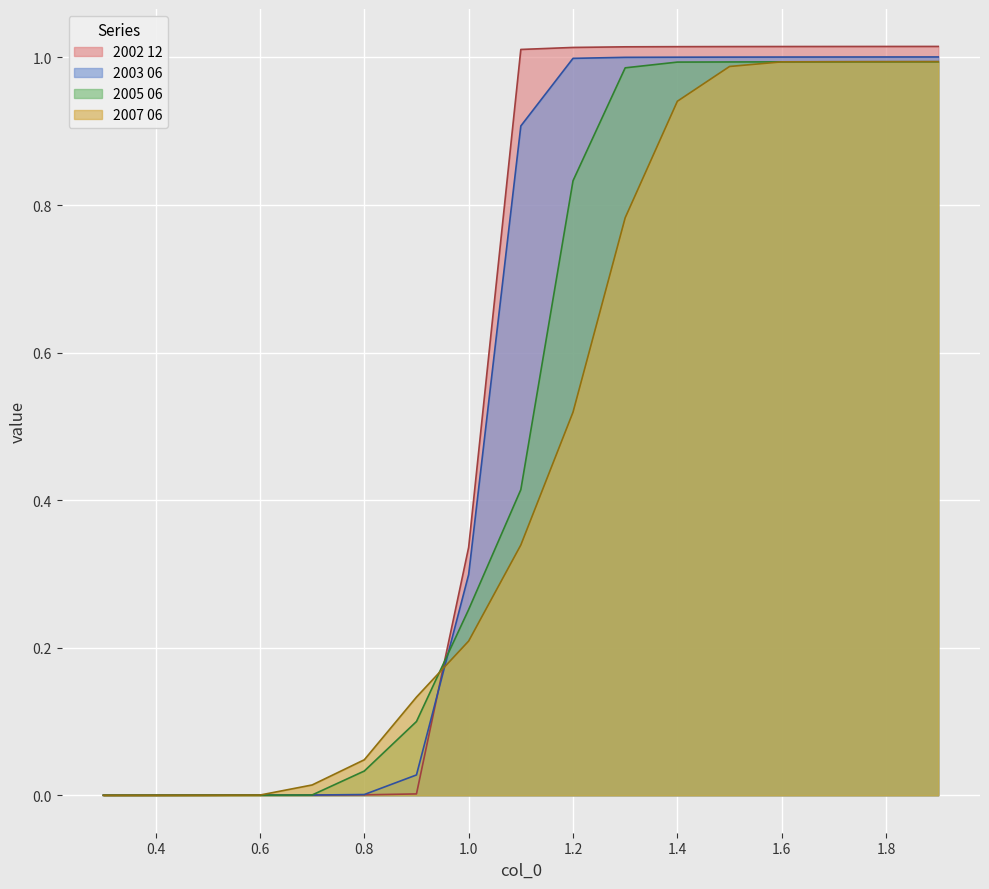

Reading right to left, list all the values displayed in this chart.

2002 12: 1.9=1.0	1.8=1.0	1.7=1.0	1.6=1.0	1.5=1.0	1.4=1.0	1.3=1.0	1.2=1.0	1.1=1.0	1.0=0.3	0.9=0.0	0.8=0.0	0.7=0.0	0.6=0.0	0.5=0.0	0.4=0.0	0.3=0.0
2003 06: 1.9=1.0	1.8=1.0	1.7=1.0	1.6=1.0	1.5=1.0	1.4=1.0	1.3=1.0	1.2=1.0	1.1=0.9	1.0=0.3	0.9=0.0	0.8=0.0	0.7=0.0	0.6=0.0	0.5=0.0	0.4=0.0	0.3=0.0
2005 06: 1.9=1.0	1.8=1.0	1.7=1.0	1.6=1.0	1.5=1.0	1.4=1.0	1.3=1.0	1.2=0.8	1.1=0.4	1.0=0.3	0.9=0.1	0.8=0.0	0.7=0.0	0.6=0.0	0.5=0.0	0.4=0.0	0.3=0.0
2007 06: 1.9=1.0	1.8=1.0	1.7=1.0	1.6=1.0	1.5=1.0	1.4=0.9	1.3=0.8	1.2=0.5	1.1=0.3	1.0=0.2	0.9=0.1	0.8=0.0	0.7=0.0	0.6=0.0	0.5=0.0	0.4=0.0	0.3=0.0